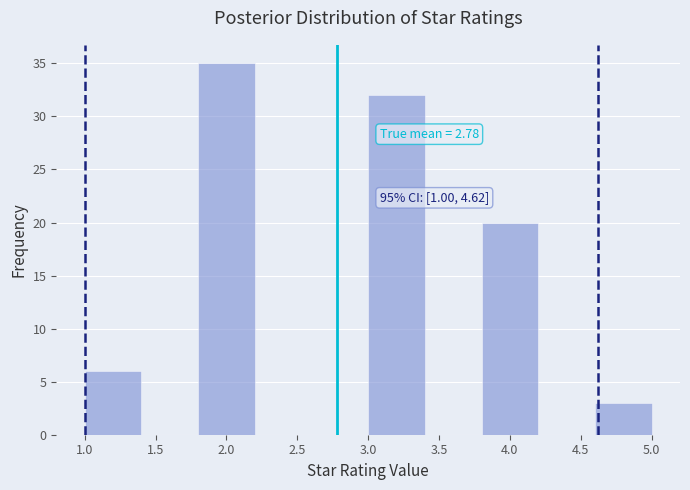

Which range on the x-axis has the tallest bar?

1.8 to 2.2